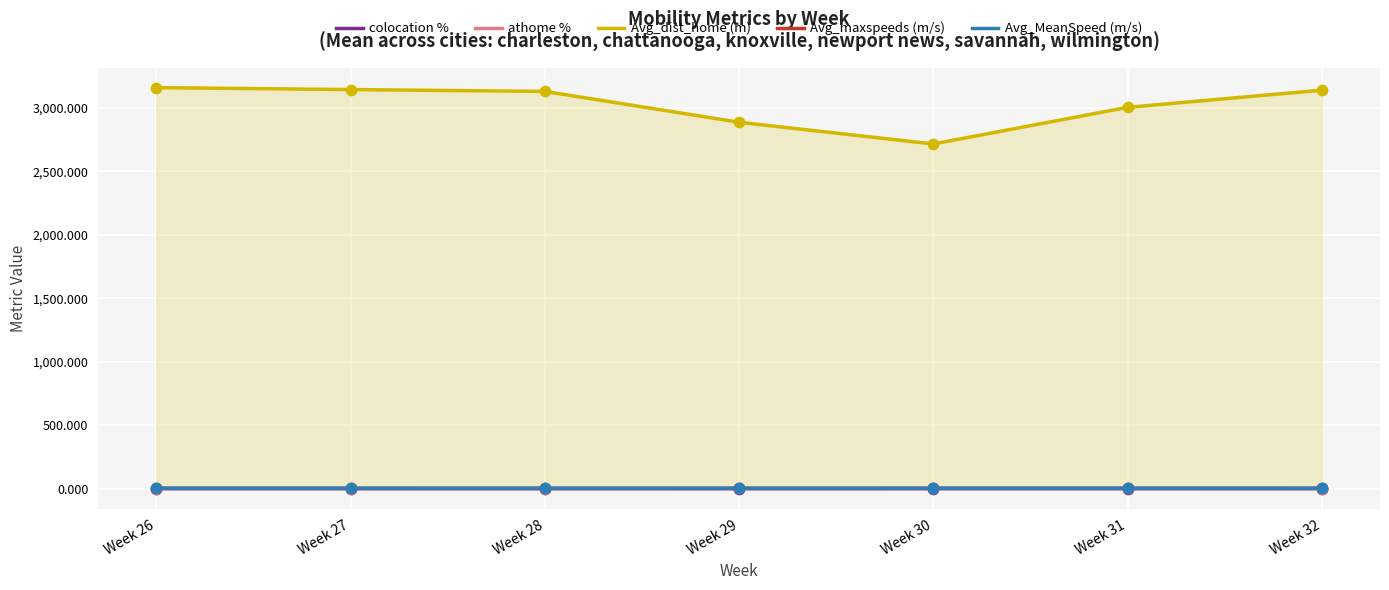

What is the total value across all series at Week 29?

2891.3